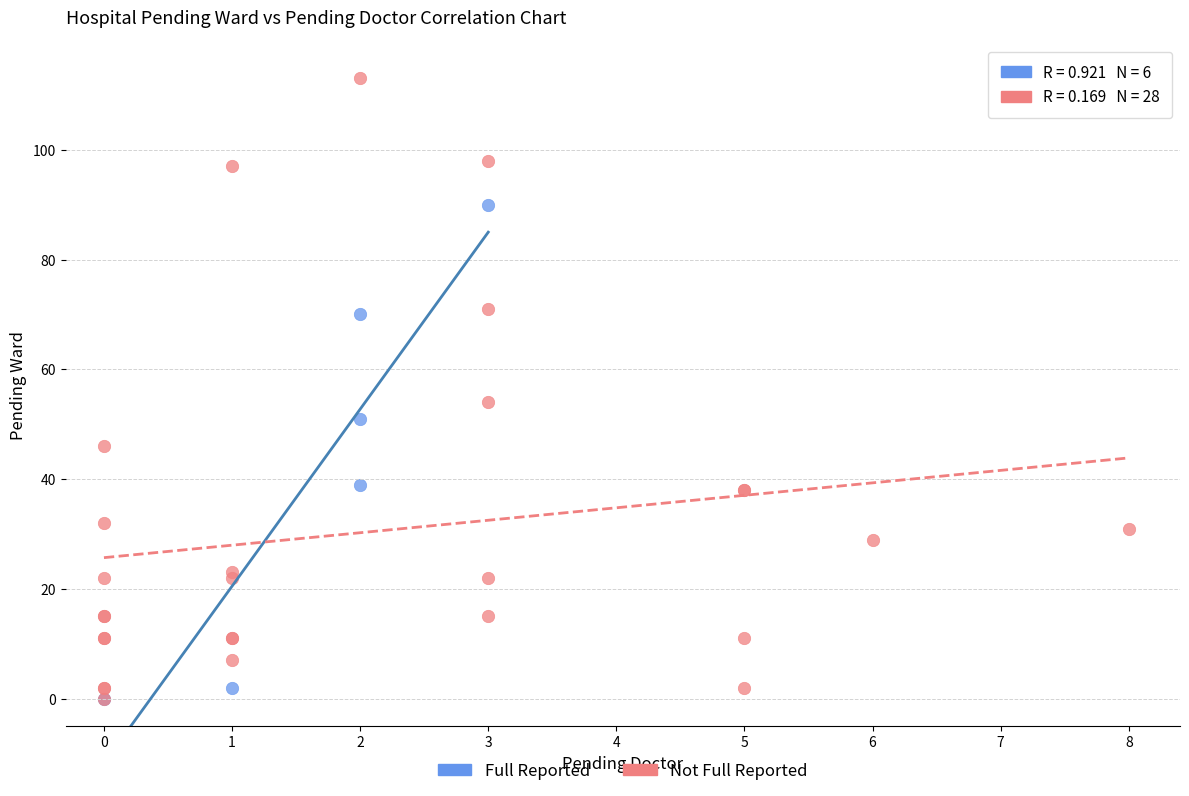

What are all the series names shown in the legend?

Full Reported, Not Full Reported